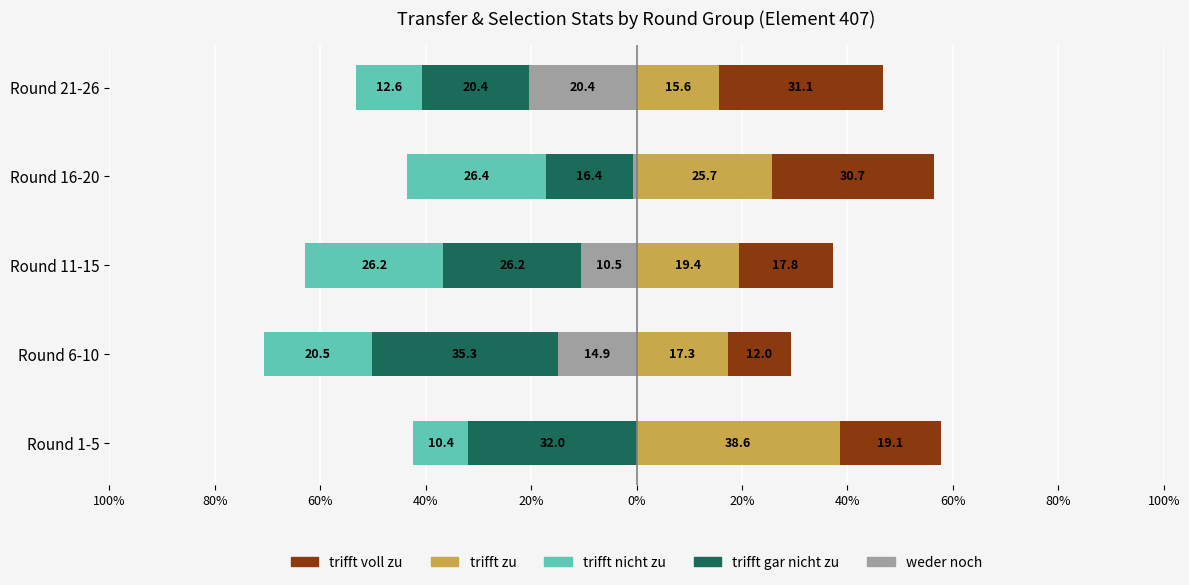

What is the difference between the second highest and second lowest values in the trifft zu series?

8.4